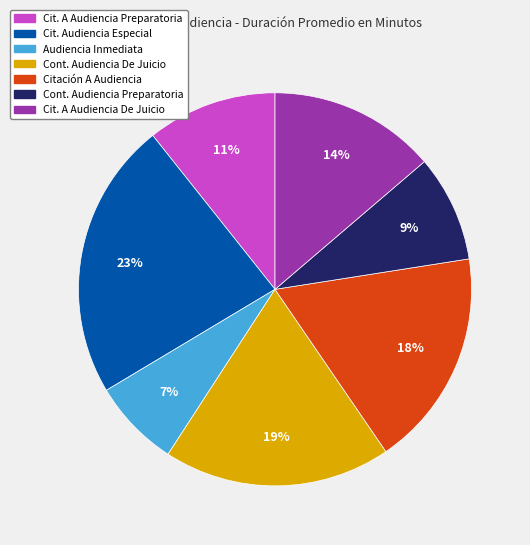

To the nearest percent, what is the average slice percentage?

14%